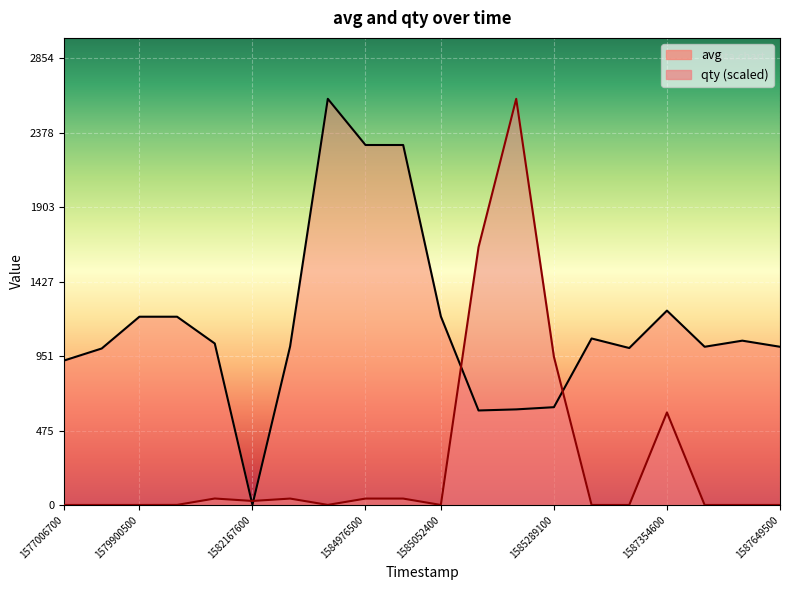

List the series in order of their overall mean, lowest first.

qty, avg